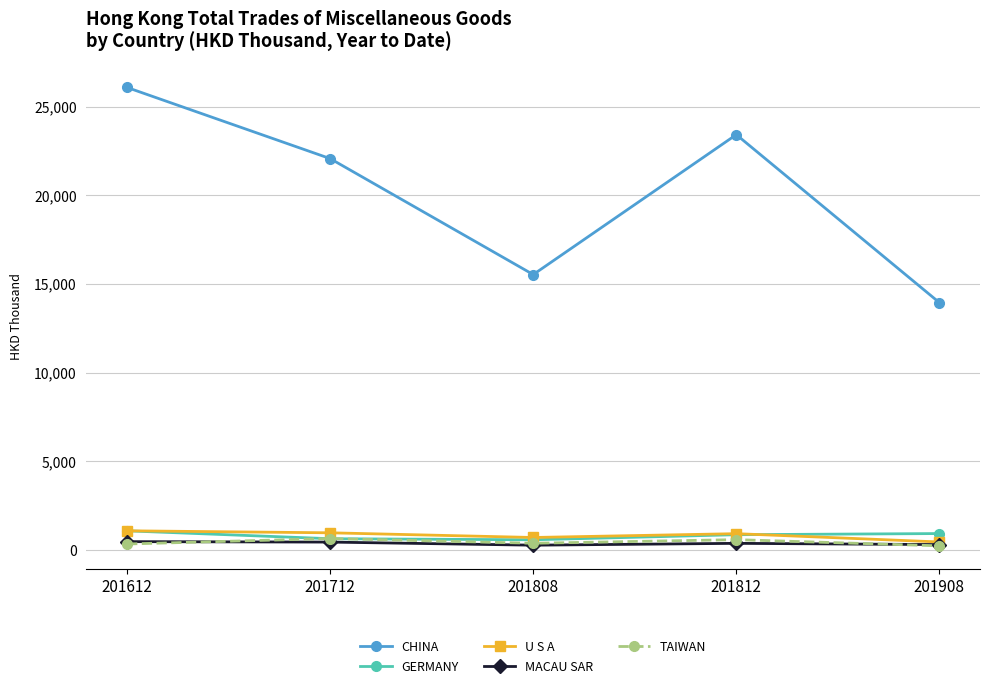

Between 201808 and 201812, which series saw the biggest shift?

CHINA